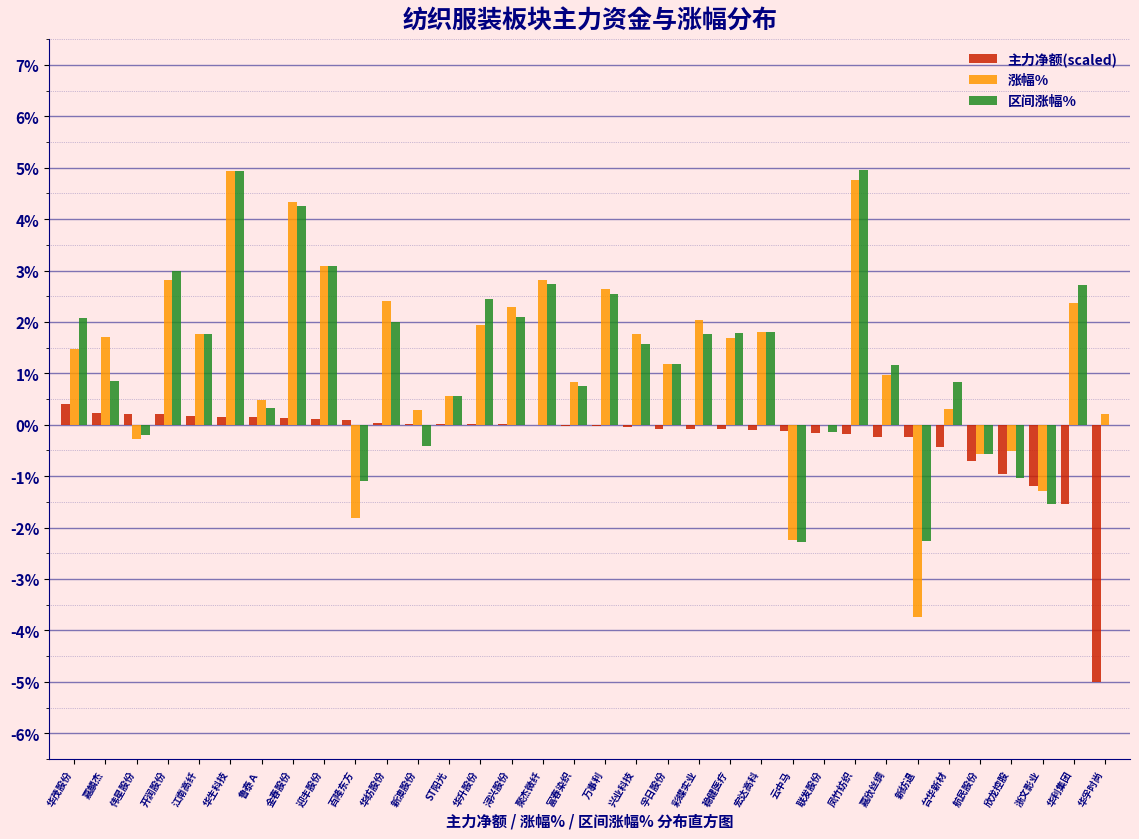

Between 江南高纤 and 台华新材, which series saw the biggest shift?

涨幅%